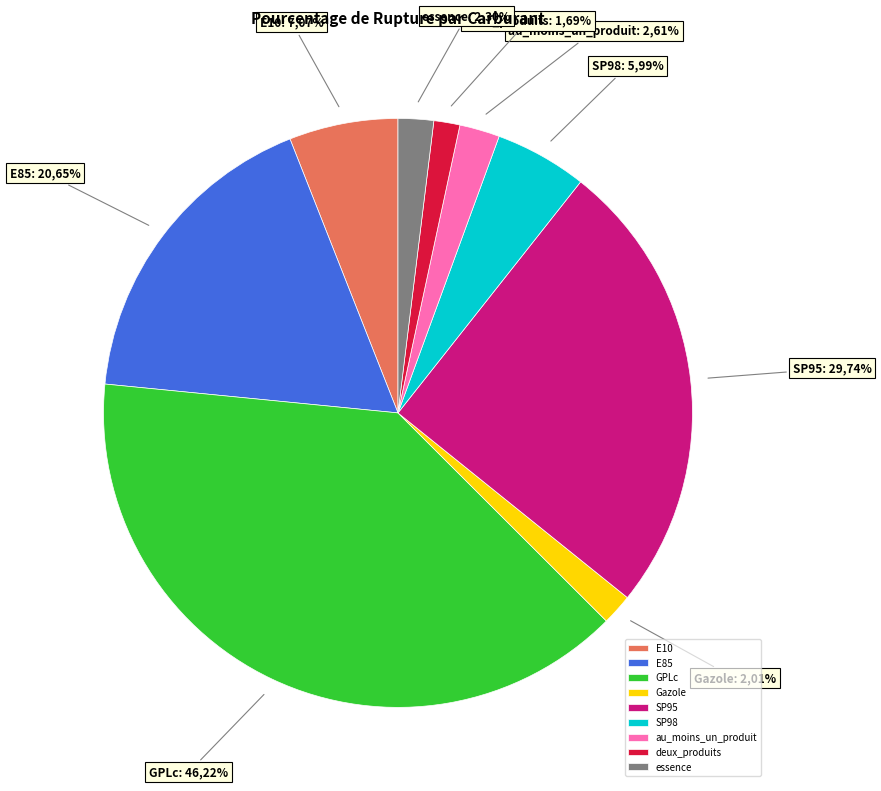

Does deux_produits represent more than half of the total?

No